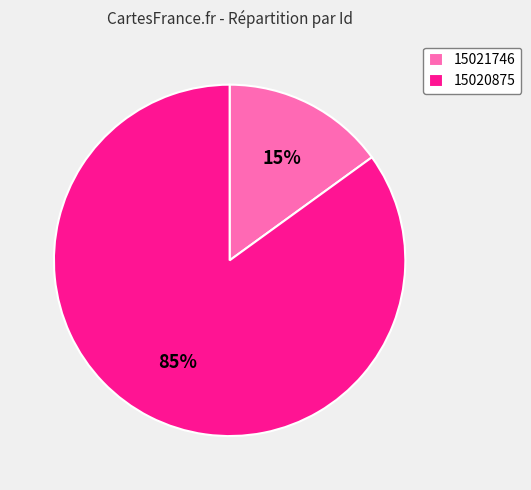

What is the majority slice?

15020875